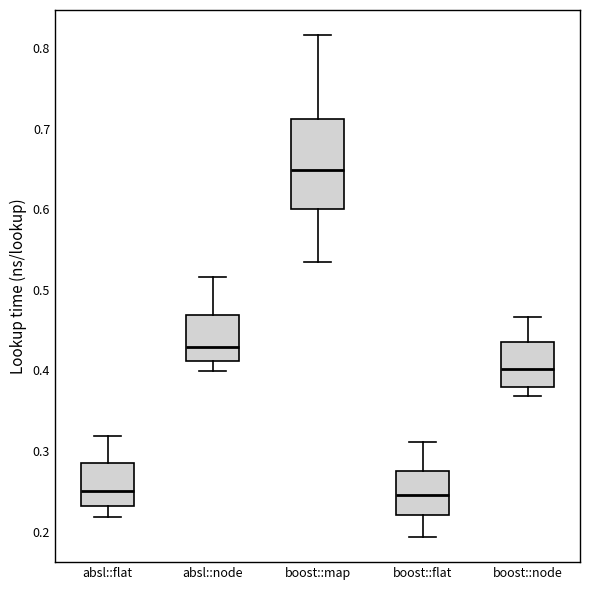

Reading left to right, transcribe this box plot: for each box, give where its median line is, the range the box spans, and where its two whiskers end, as read against the y-axis. The values are not printed on the chart, so give them approximately, as read against the axis.

absl::flat: median 0.25, box 0.23 to 0.28, whiskers 0.22 to 0.32
absl::node: median 0.43, box 0.41 to 0.47, whiskers 0.40 to 0.52
boost::map: median 0.65, box 0.60 to 0.71, whiskers 0.53 to 0.82
boost::flat: median 0.25, box 0.22 to 0.28, whiskers 0.19 to 0.31
boost::node: median 0.40, box 0.38 to 0.44, whiskers 0.37 to 0.47